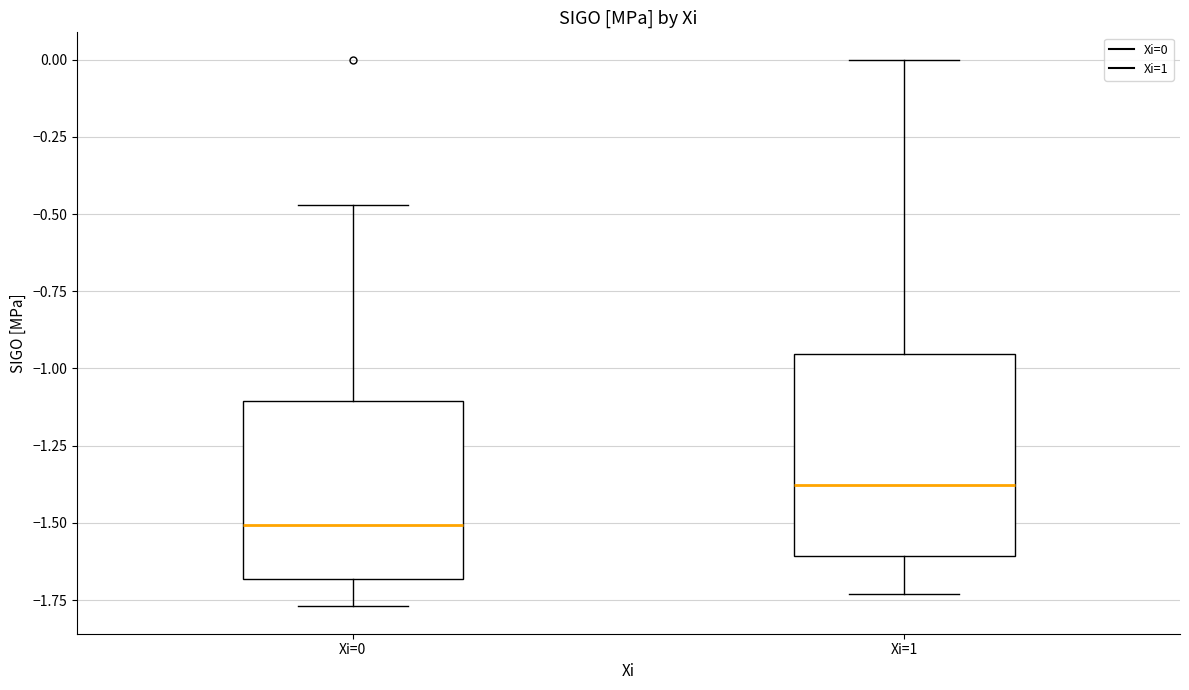

Comparing the boxes themselves (not the whiskers), which one is the tallest?

Xi=1